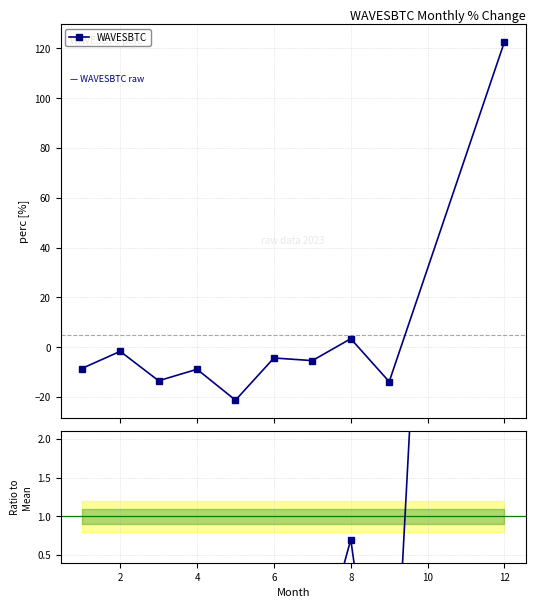

Does the chart display data point markers on the line(s)?

Yes